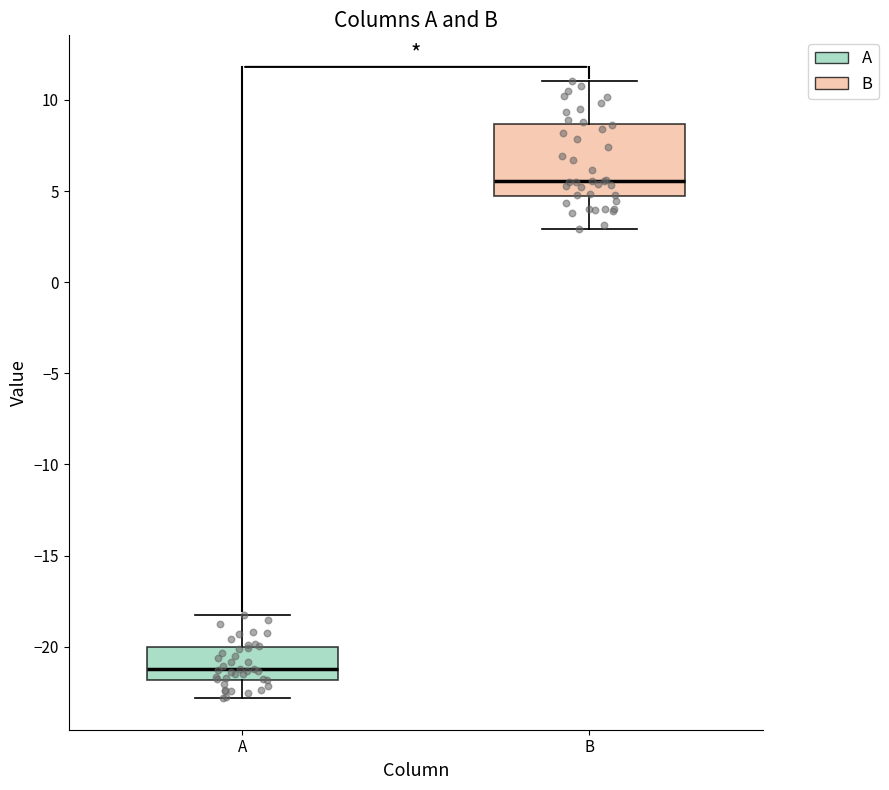

Which box's median line is the highest?

B